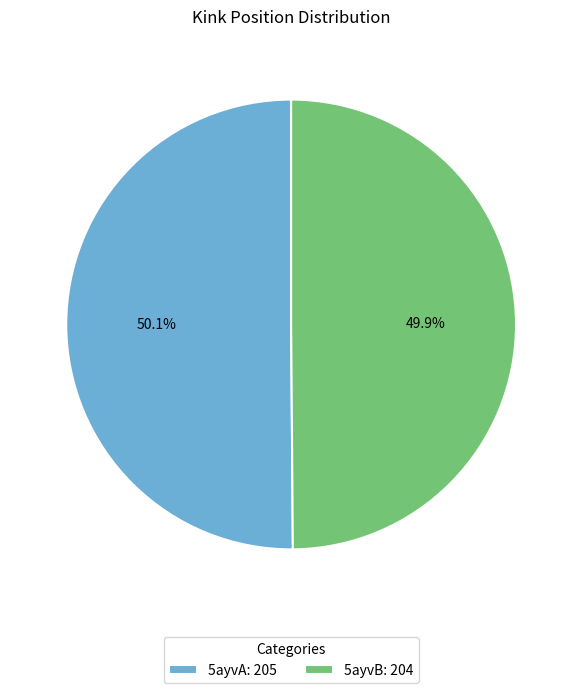

The 5ayvB slice represents 41% of the pie. True or false?

False